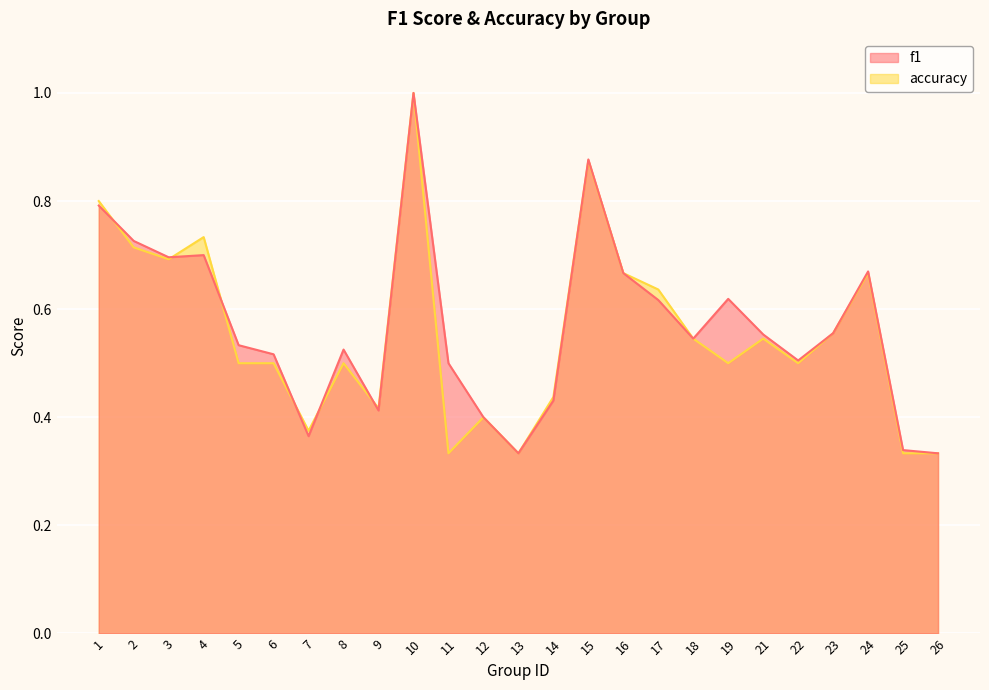

What are all the series names shown in the legend?

f1, accuracy